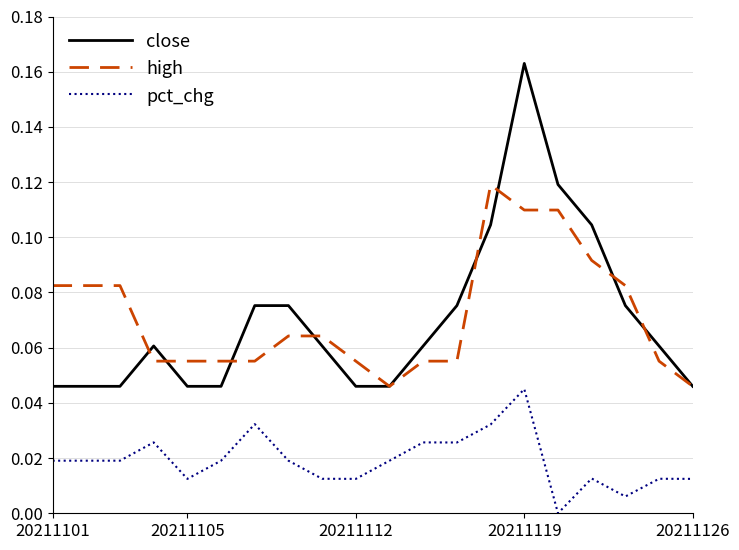

Count the number of categories in the chart.

20